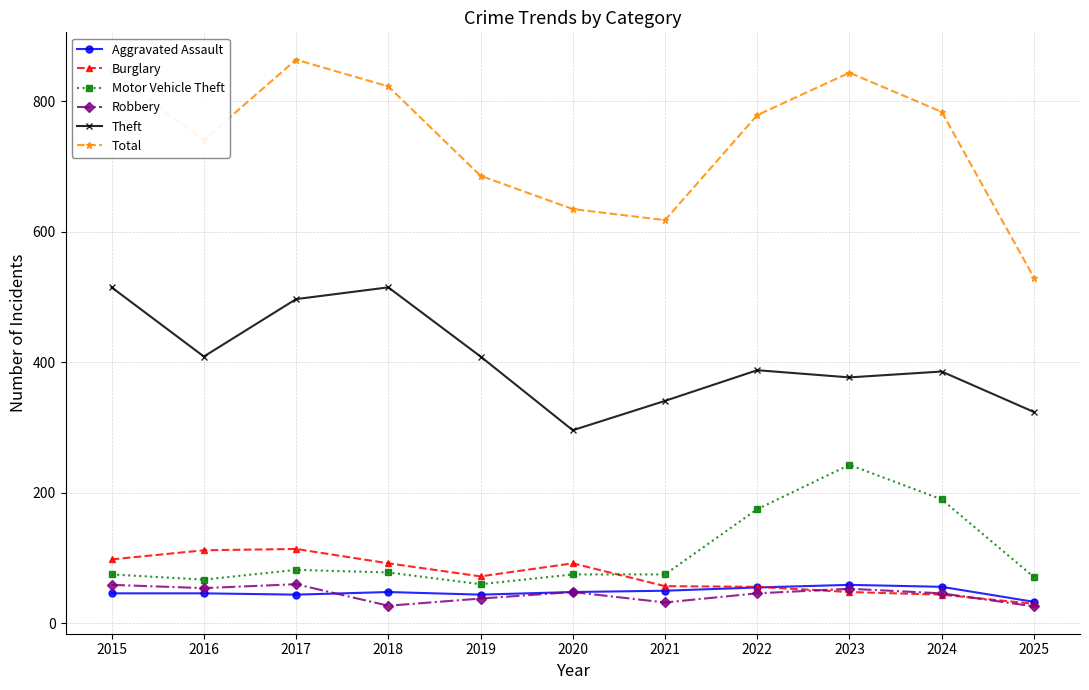

Where is the first local maximum for Total?

2017